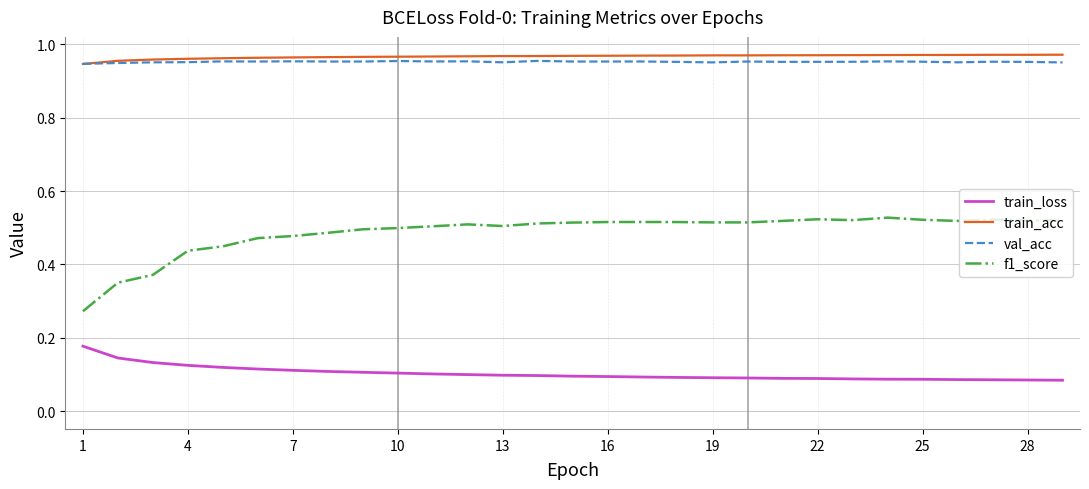

How many lines are shown in the chart?

4